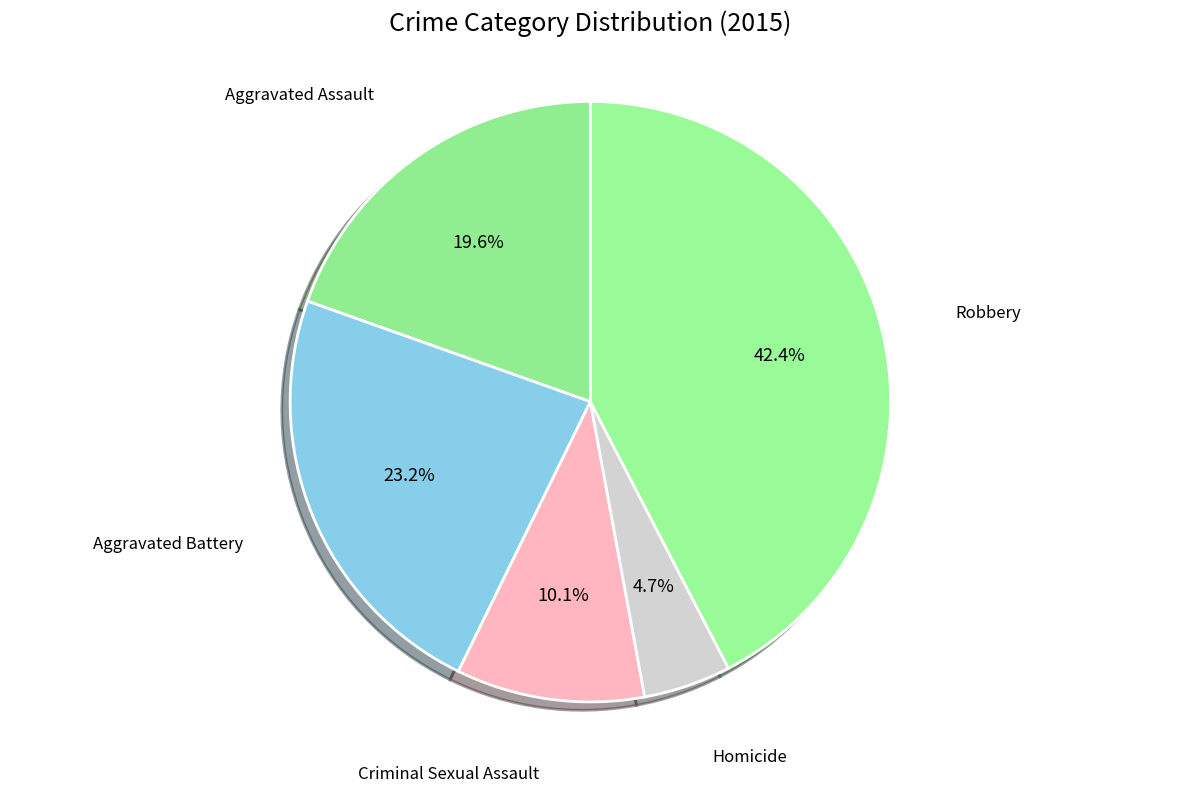

Rank the categories by value from highest to lowest.

Robbery, Aggravated Battery, Aggravated Assault, Criminal Sexual Assault, Homicide